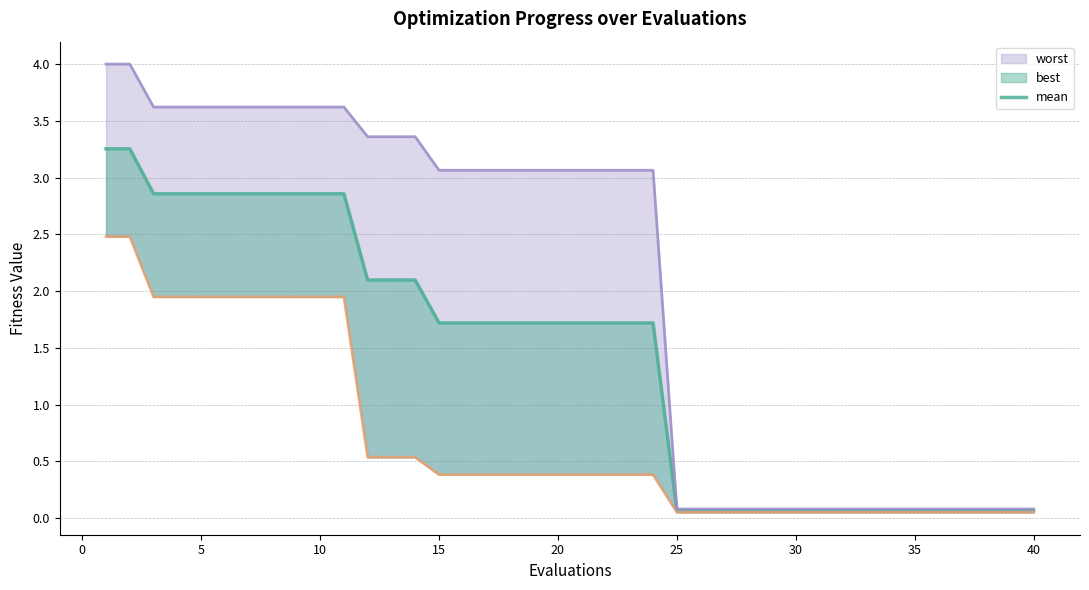

How many data points are less than 1?

16